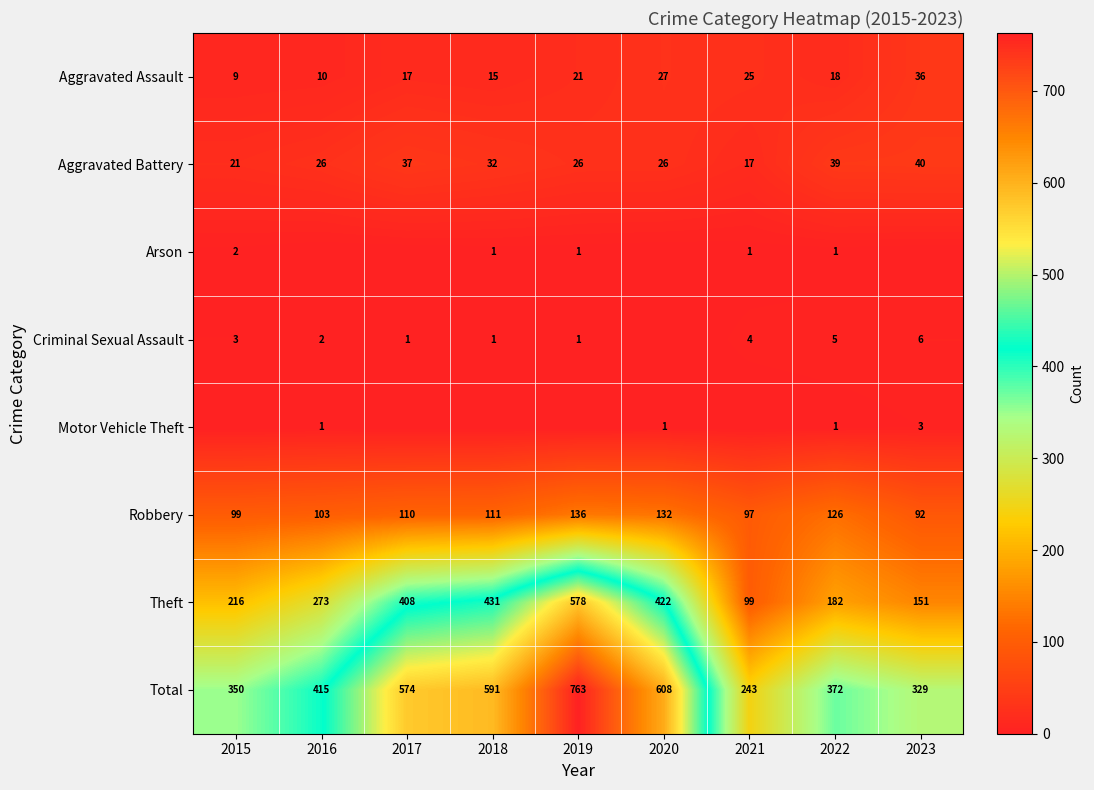

Which category has the highest value in the Total series?

2019